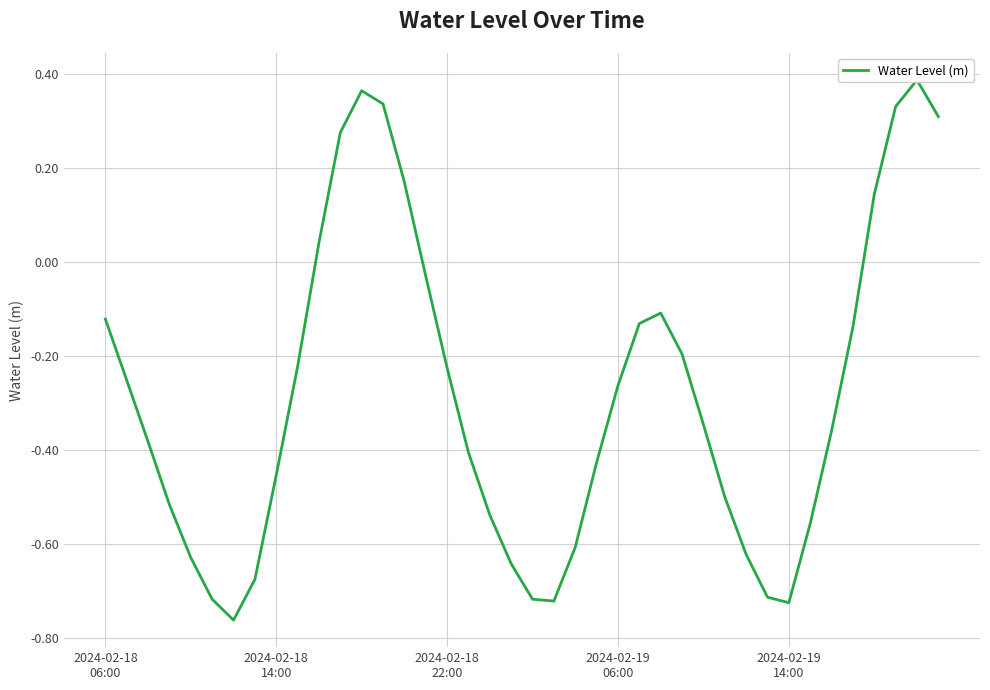

How many points are lower than both their immediate neighbors (excluding endpoints)?

3